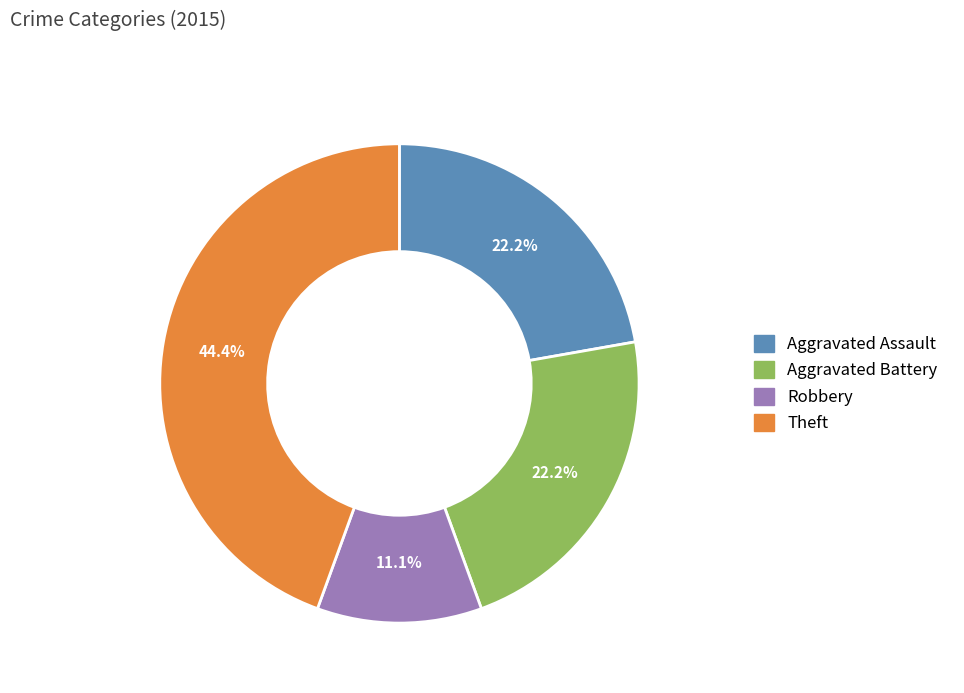

Count the number of slices in the pie.

4